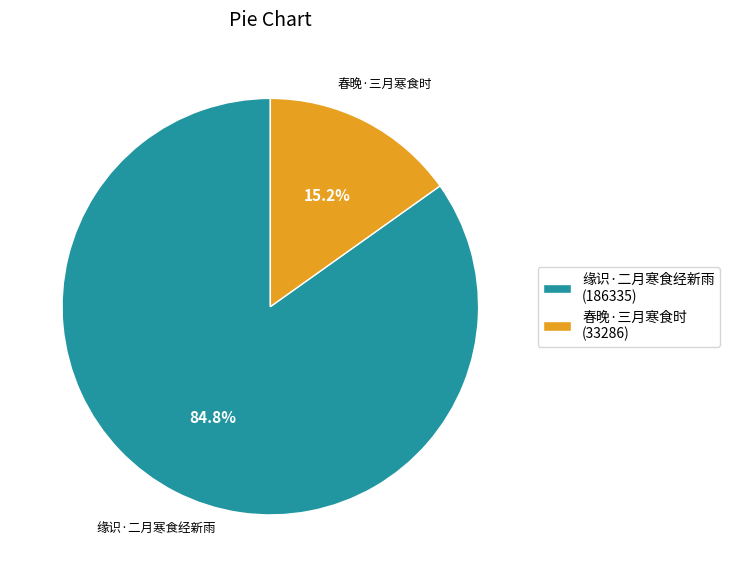

True or false: 春晚·三月寒食时 accounts for 21% of the total.

False